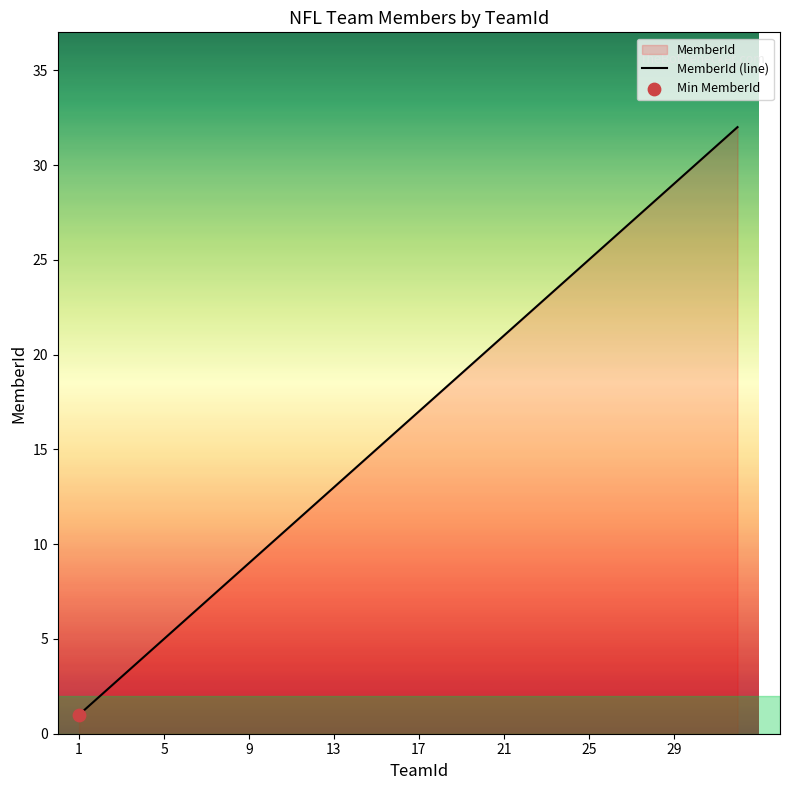

What is the difference between the maximum and minimum values?

31